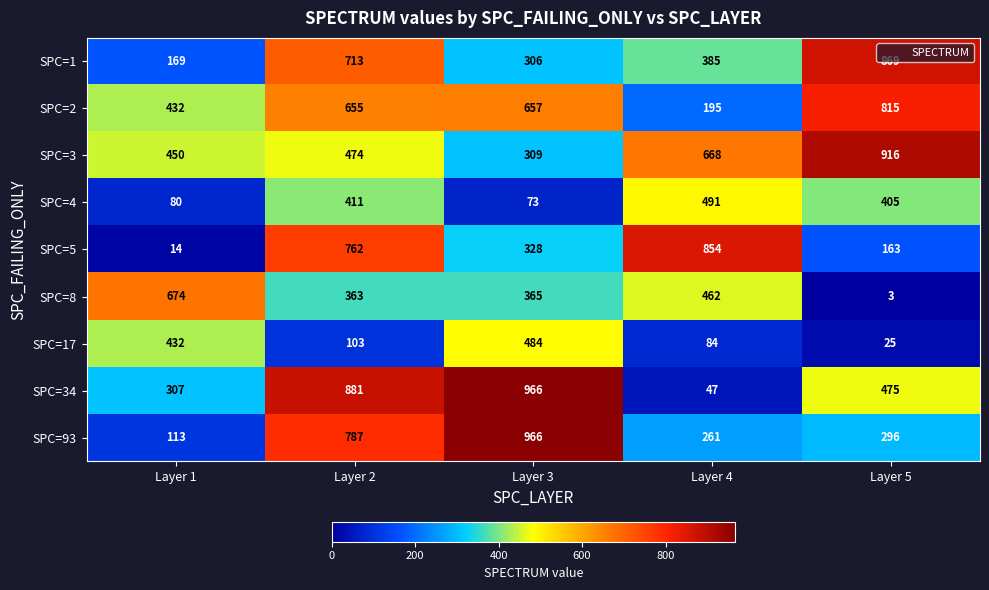

At which category does the chart reach its minimum across all series?

Layer 5